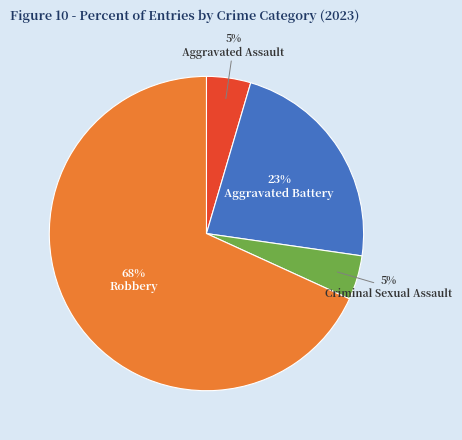

Which slice represents more than half of the pie?

Robbery